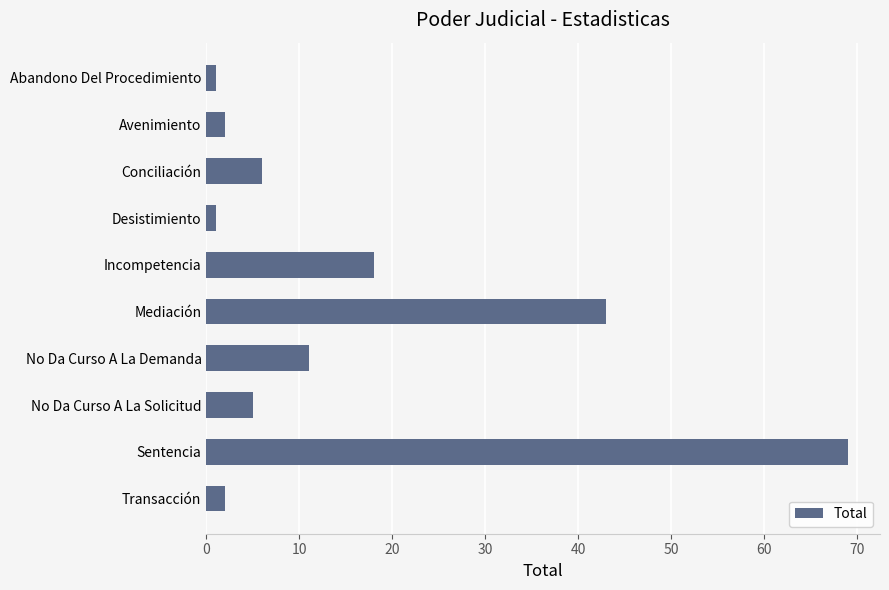

What is the difference between the second highest and second lowest values?

42